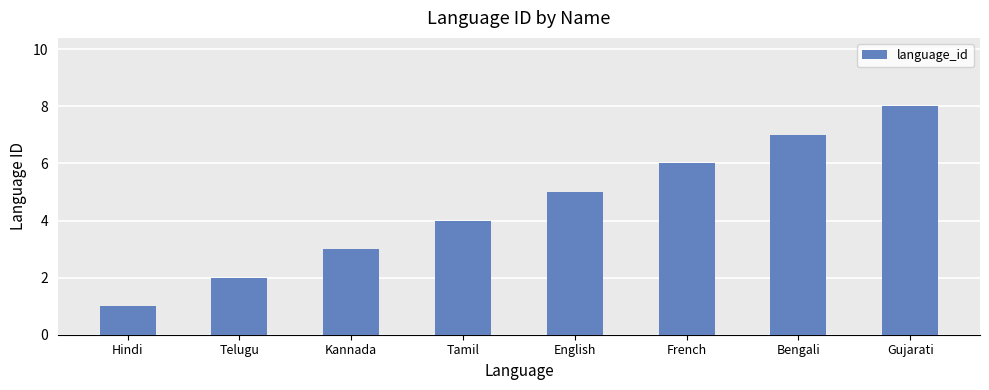

True or false: the data shows 5 at Tamil.

False